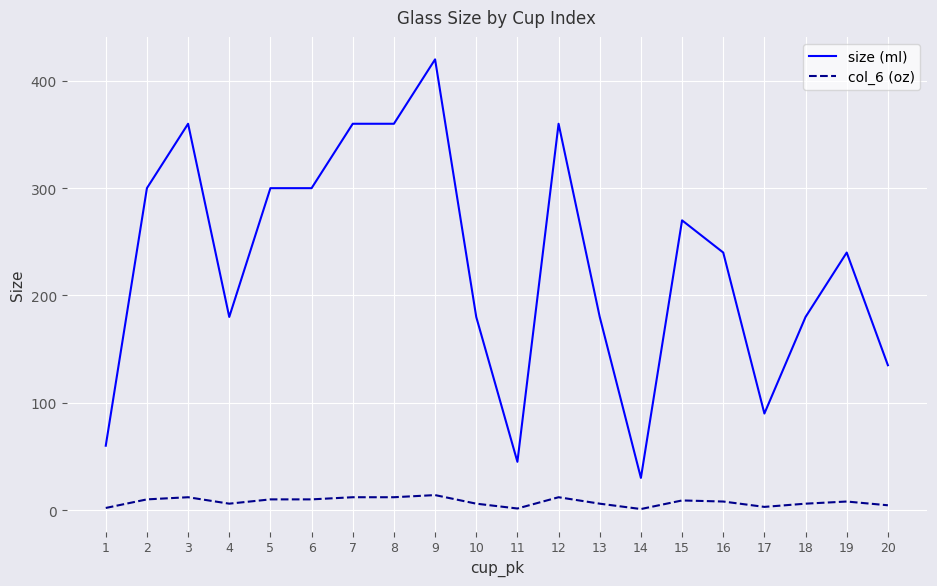

The value of col_6 (oz) at 7 is 12.0. True or false?

True